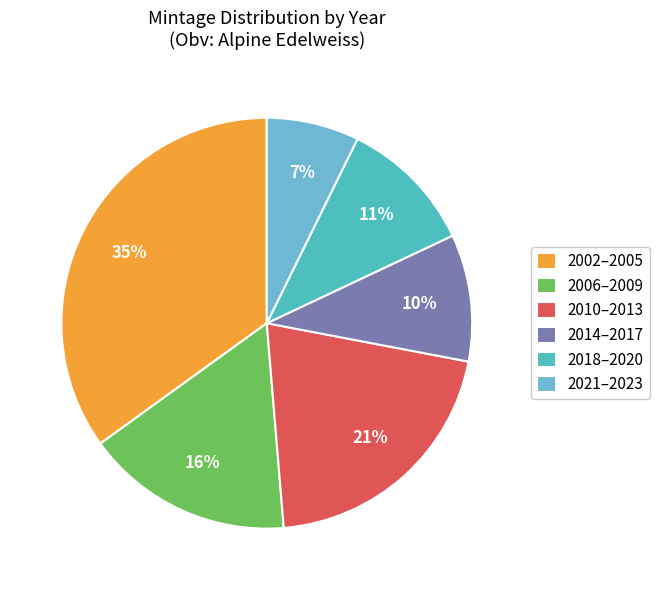

How many slices are in this pie chart?

6